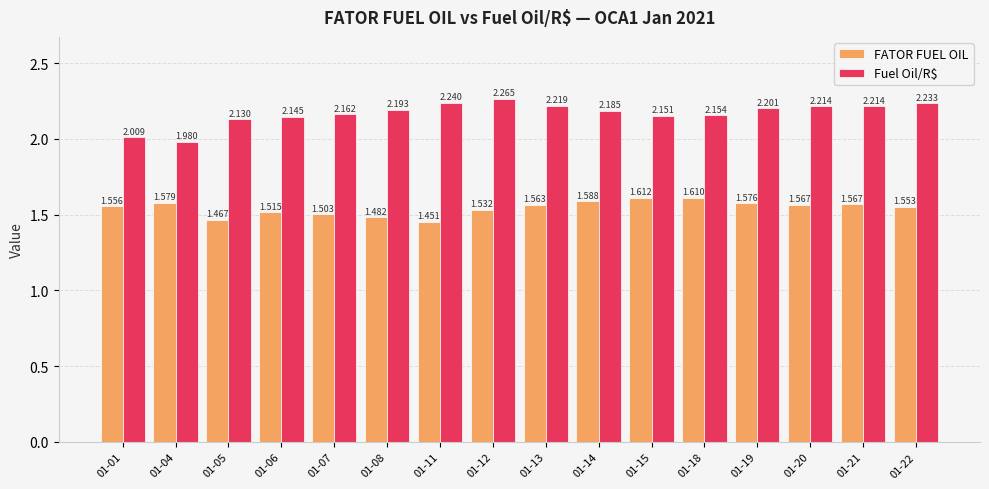

Is the value of FATOR FUEL OIL at 01-01 greater than the value of Fuel Oil/R$ at 01-18?

No